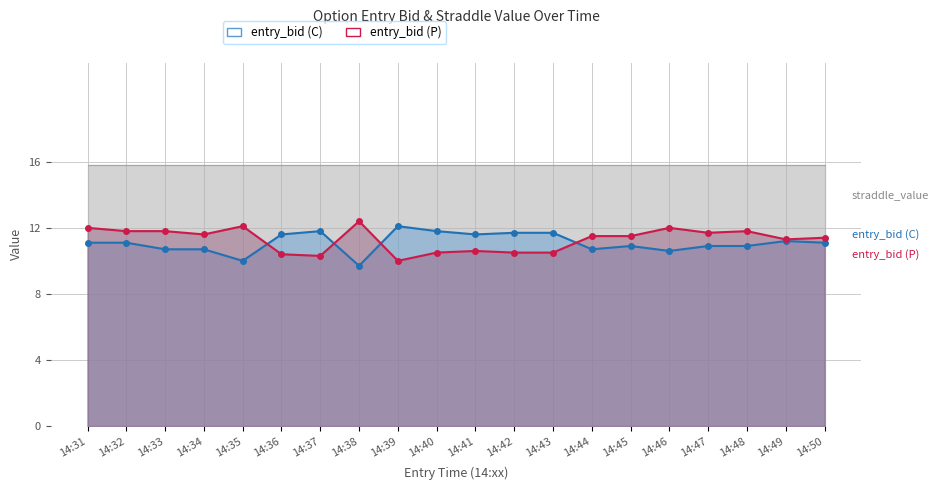

At which category does entry_bid (C) reach its first local peak?

14:37